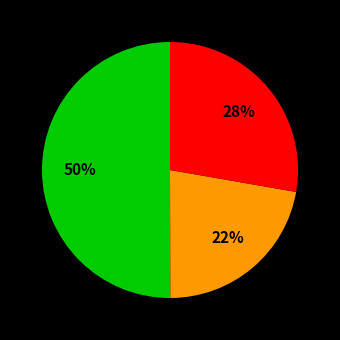

To the nearest percent, what is the difference between the largest and smallest slice percentages?

28%